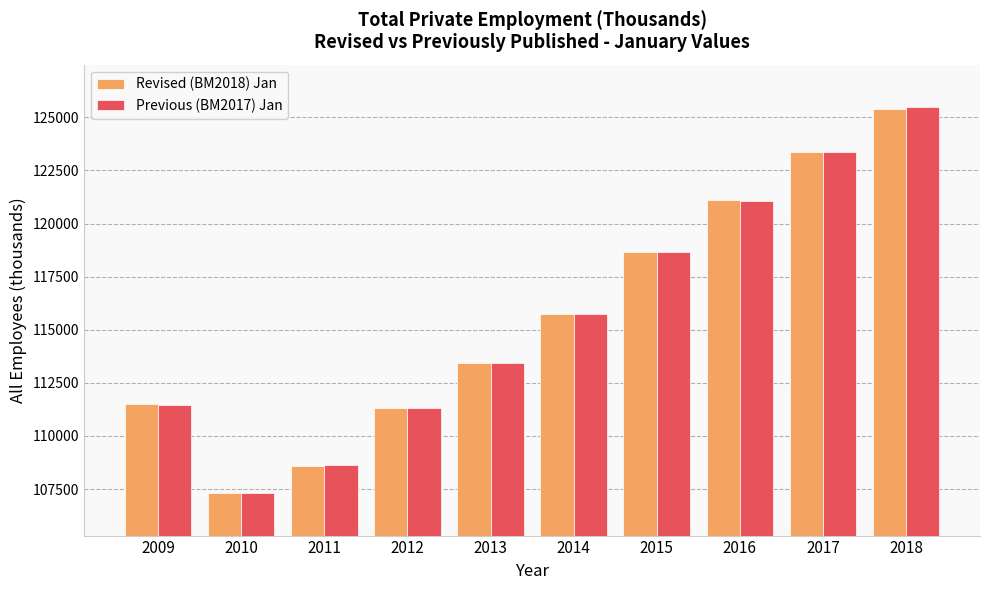

What are all the series names shown in the legend?

Revised (BM2018) Jan, Previous (BM2017) Jan